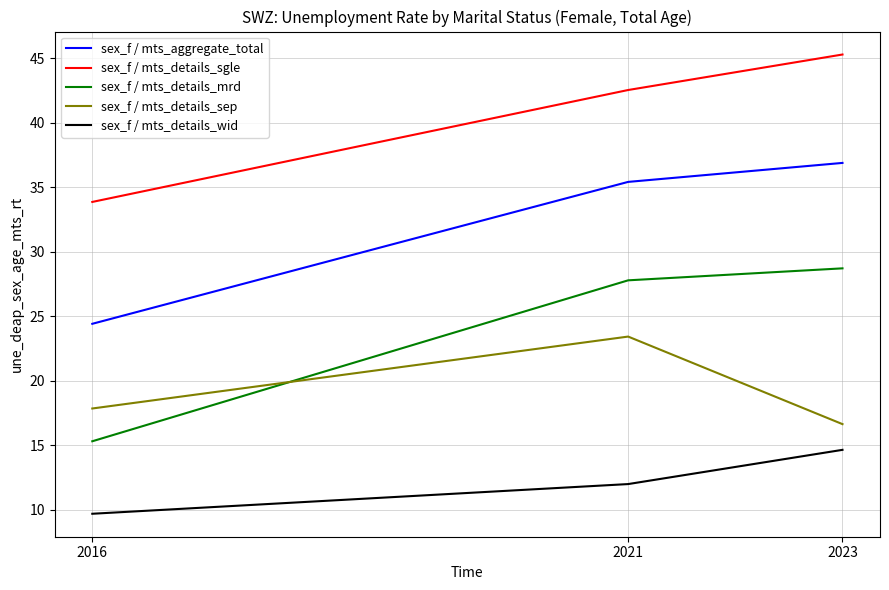

Does the chart have visible grid lines?

Yes